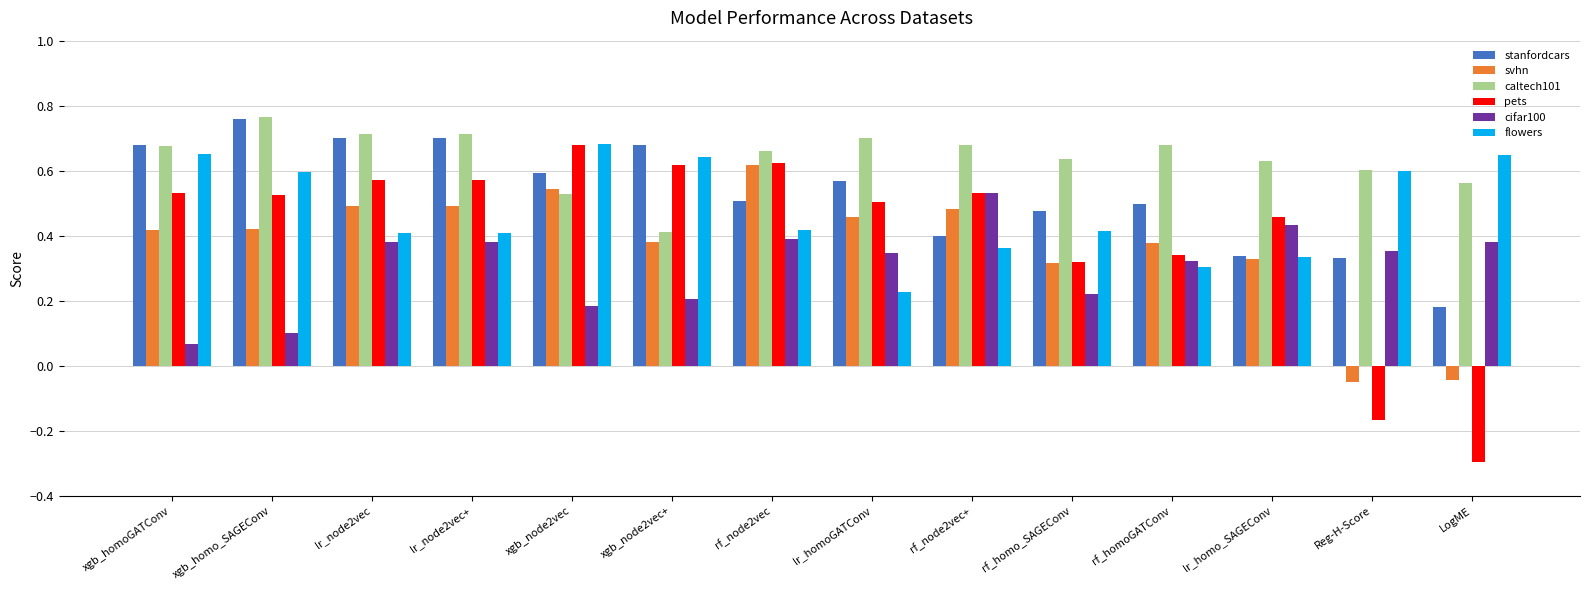

Which series has the widest spread of values?

pets